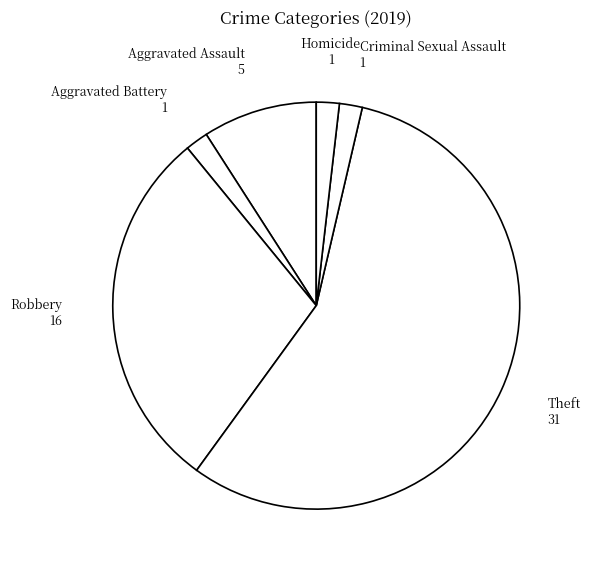

Between Aggravated Battery and Aggravated Assault, which is larger?

Aggravated Assault